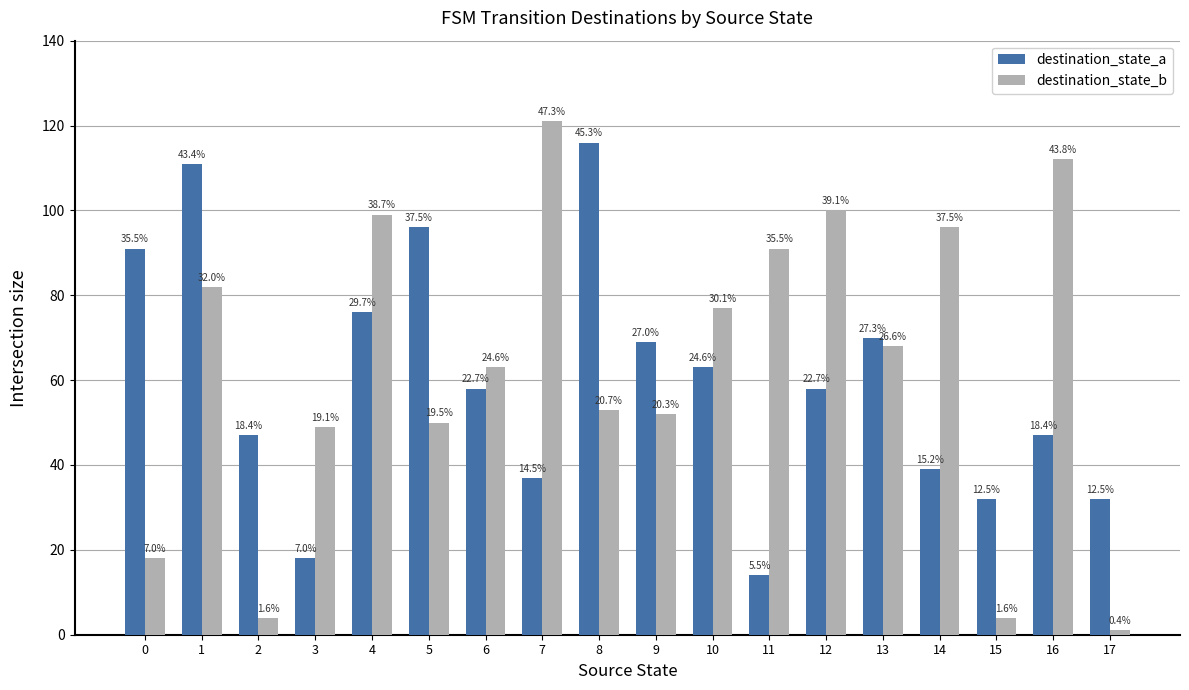

Where is destination_state_b nearest to the value 61?

6